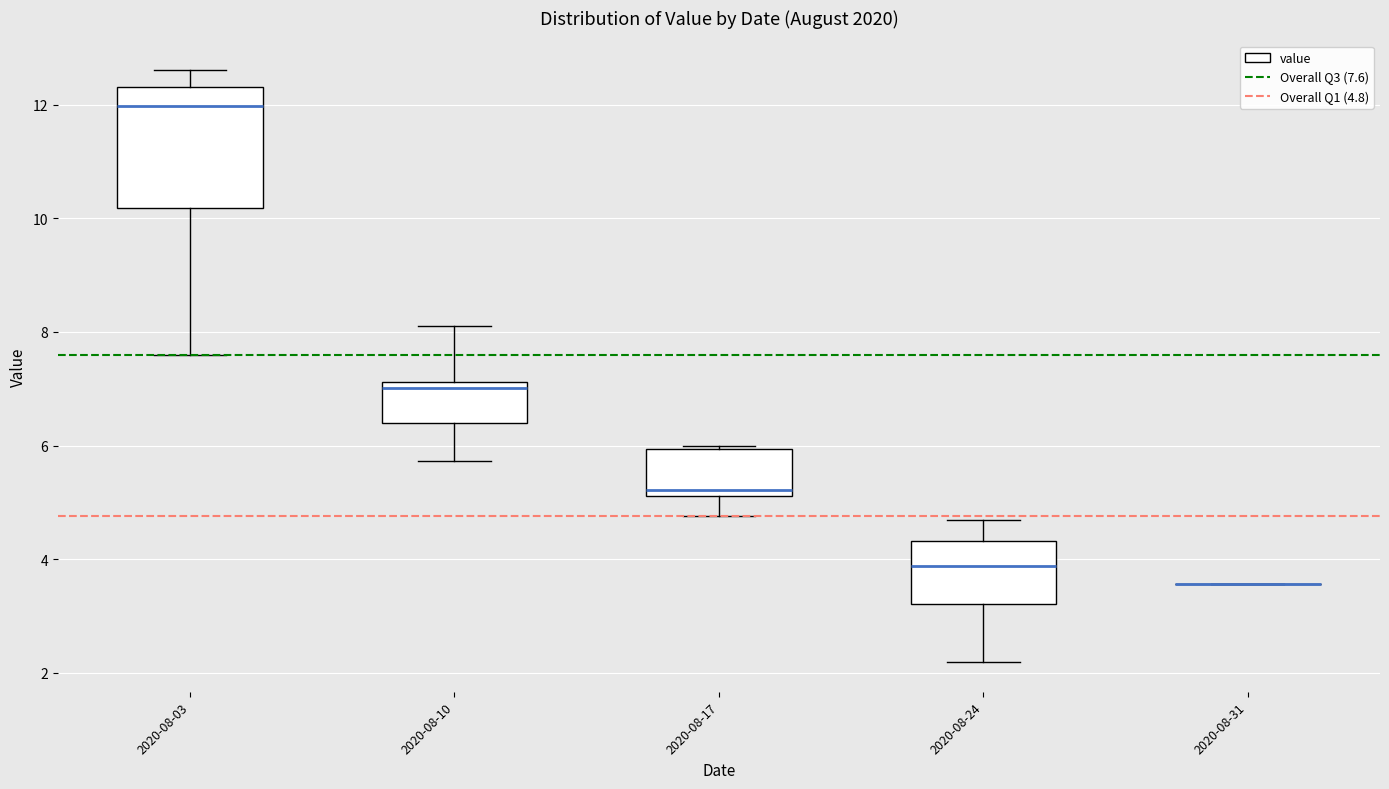

Comparing the boxes themselves (not the whiskers), which one is the tallest?

2020-08-03